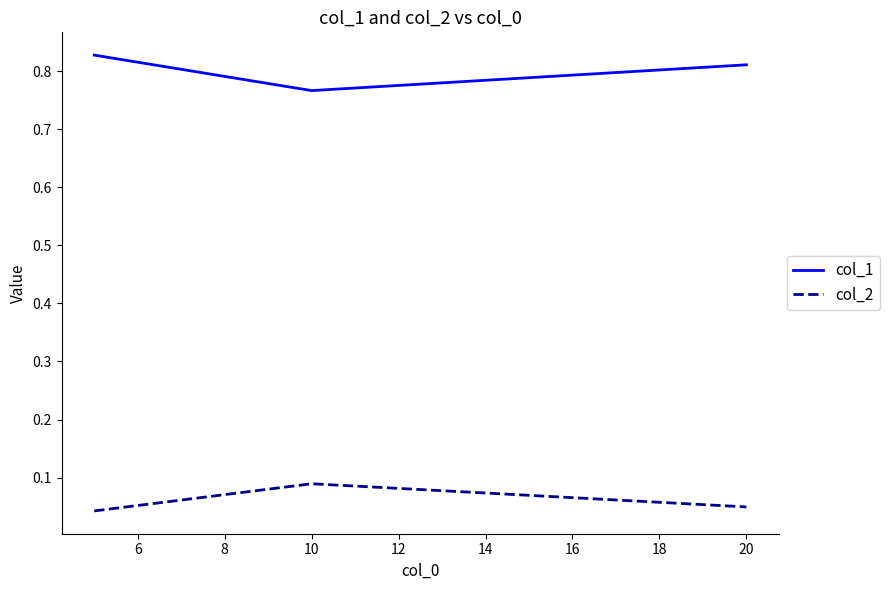

What are all the series names shown in the legend?

col_1, col_2